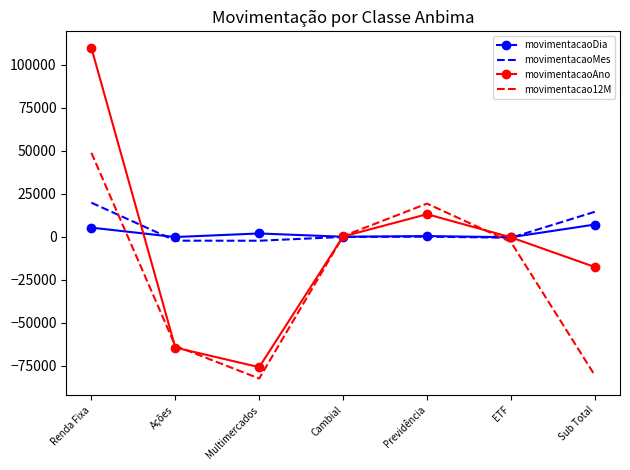

Is it true that movimentacaoMes equals 26716.5 at Renda Fixa?

False